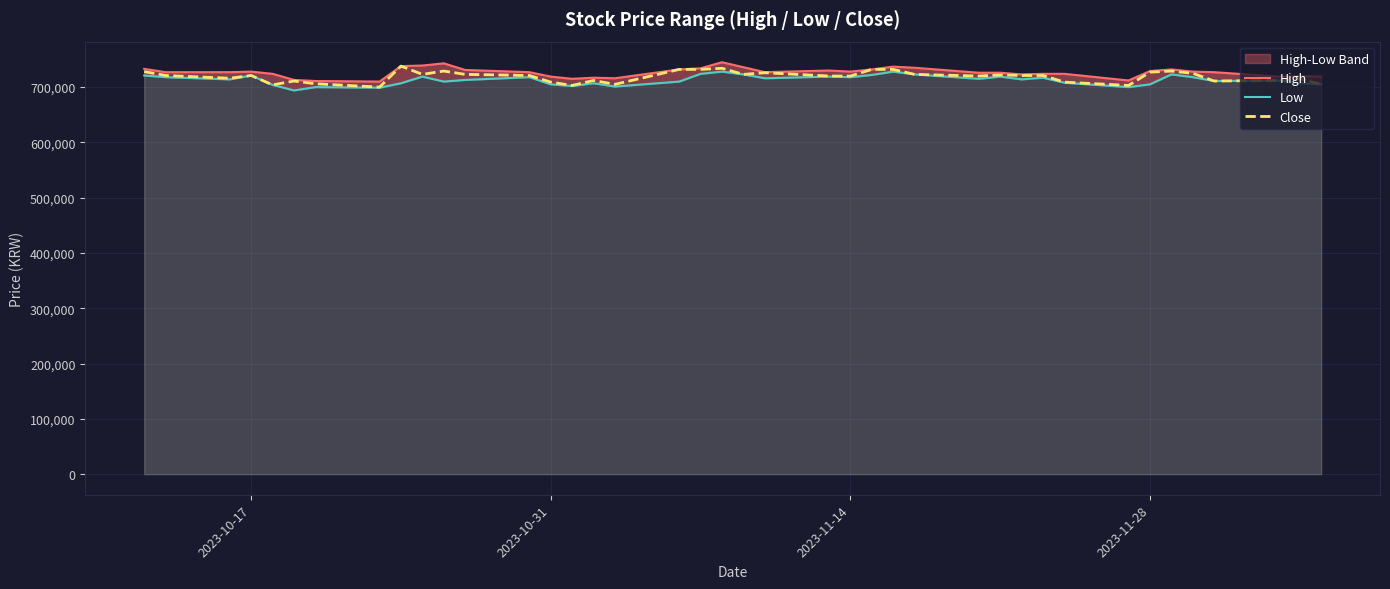

True or false: Close and Low cross at least once.

False